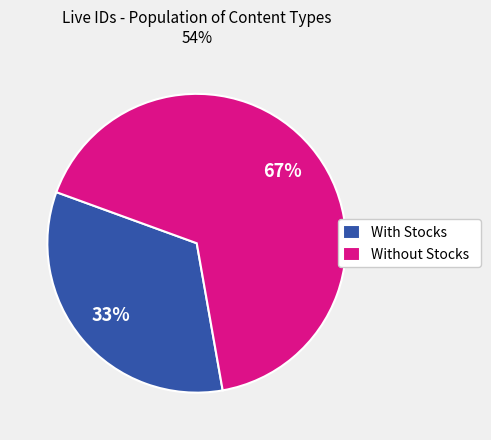

Combined, do With Stocks and Without Stocks account for over 50%?

Yes